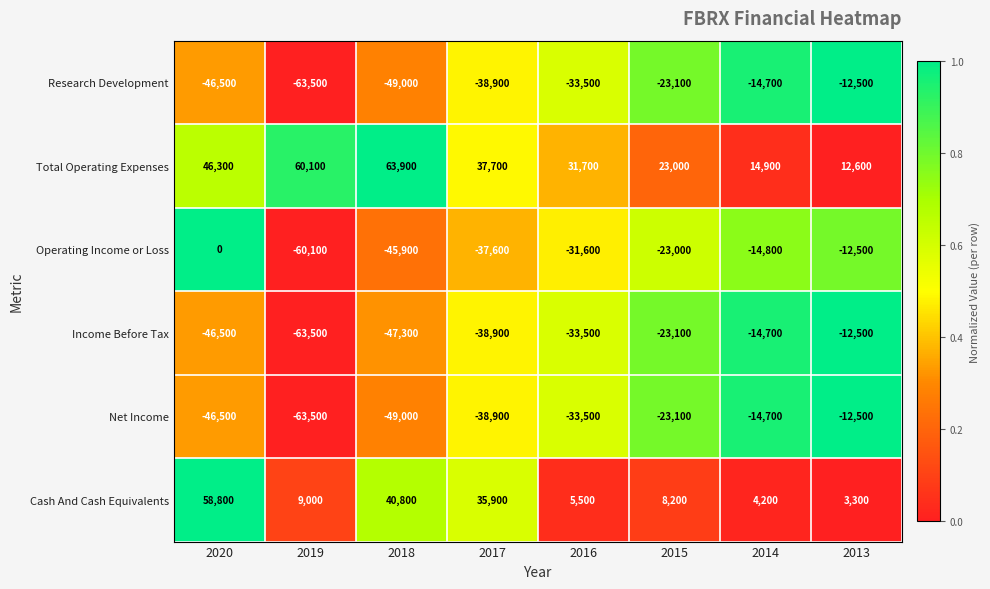

What is the greatest value displayed?

63900